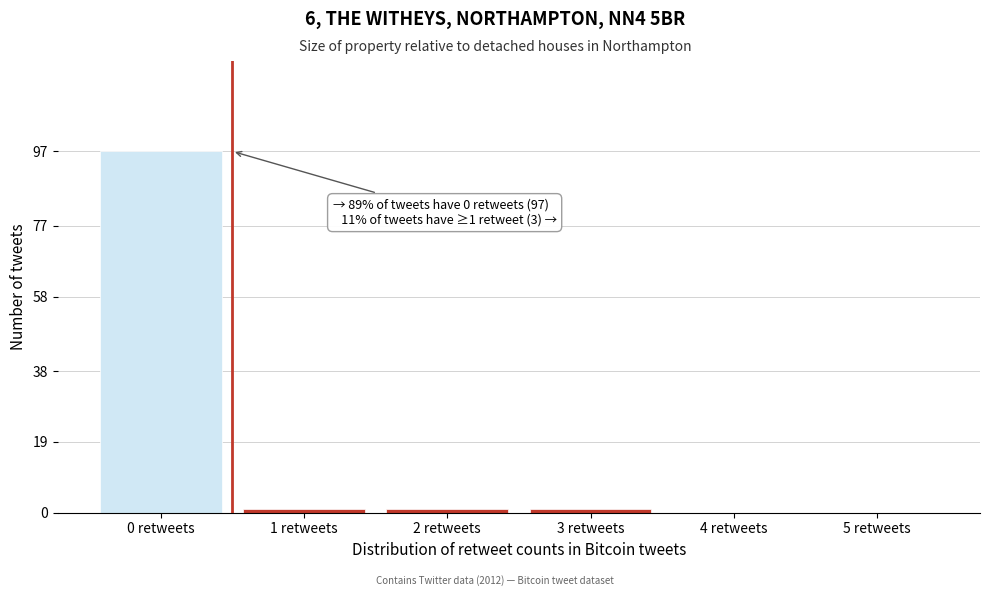

Reading left to right, list all the values displayed in this chart.

0 retweets=97	1 retweets=1	2 retweets=1	3 retweets=1	4 retweets=0	5 retweets=0